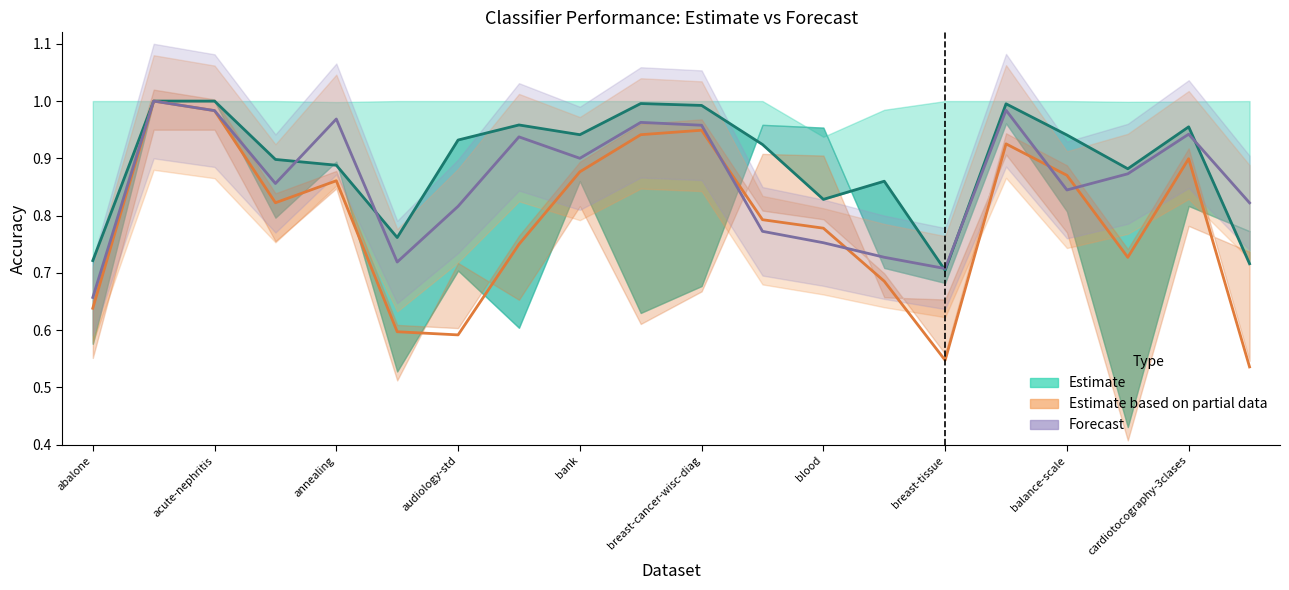

Reading right to left, what are all the values shown in this chart?

Estimate (SPMS-ALS): 0.7	1.0	0.9	0.9	1.0	0.7	0.9	0.8	0.9	1.0	1.0	0.9	1.0	0.9	0.8	0.9	0.9	1.0	1.0	0.7
Estimate (partial data): 0.5	0.9	0.7	0.9	0.9	0.5	0.7	0.8	0.8	0.9	0.9	0.9	0.8	0.6	0.6	0.9	0.8	1.0	1.0	0.6
Forecast (RF): 0.8	0.9	0.9	0.8	1.0	0.7	0.7	0.8	0.8	1.0	1.0	0.9	0.9	0.8	0.7	1.0	0.9	1.0	1.0	0.7